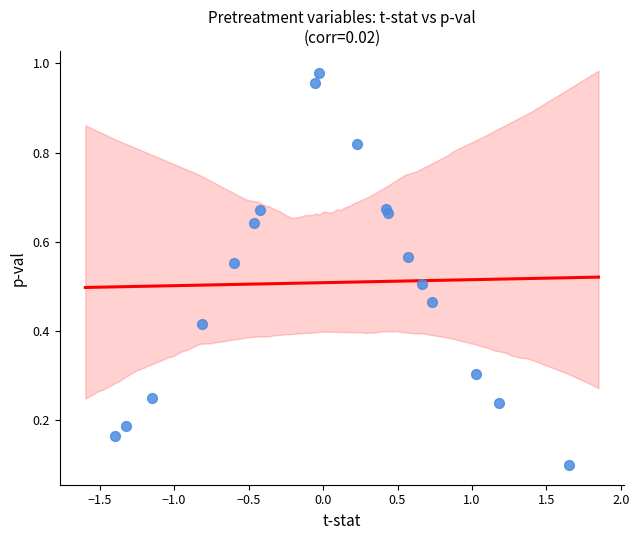

What is the range of Y values (max minus min)?

0.9